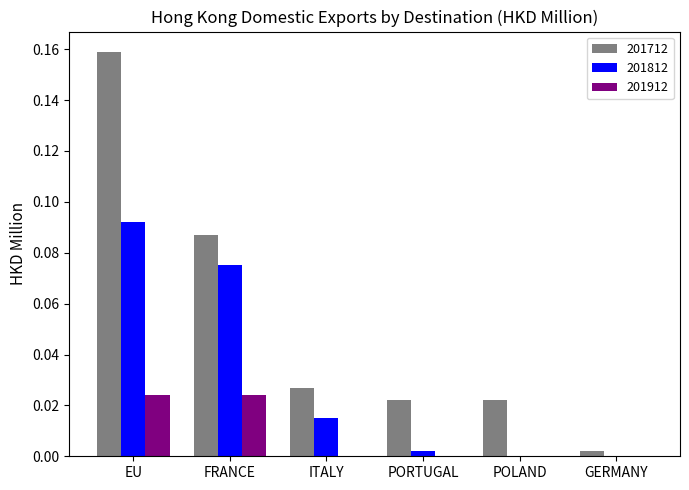

Which series has the widest spread of values?

201712